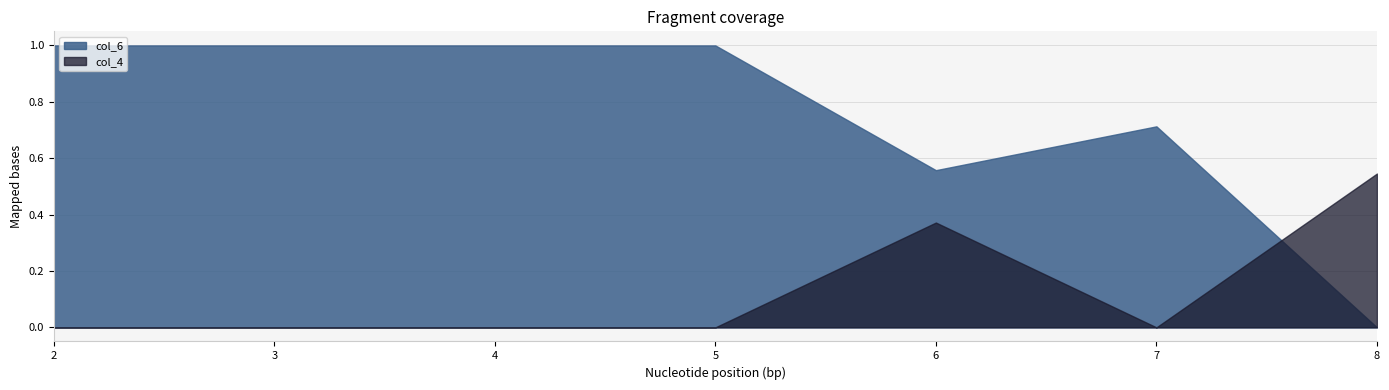

What is the difference between the maximum and minimum values in the col_4 series?

0.5